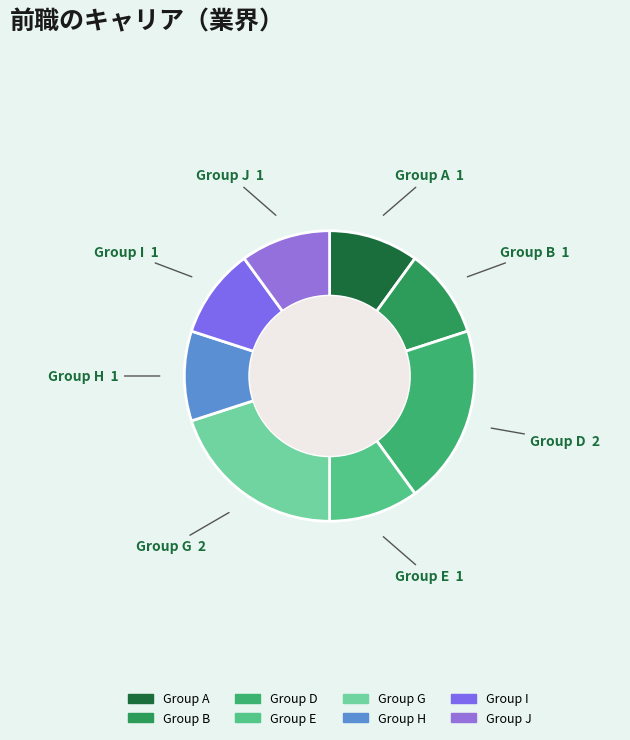

How many segments does this pie chart have?

8